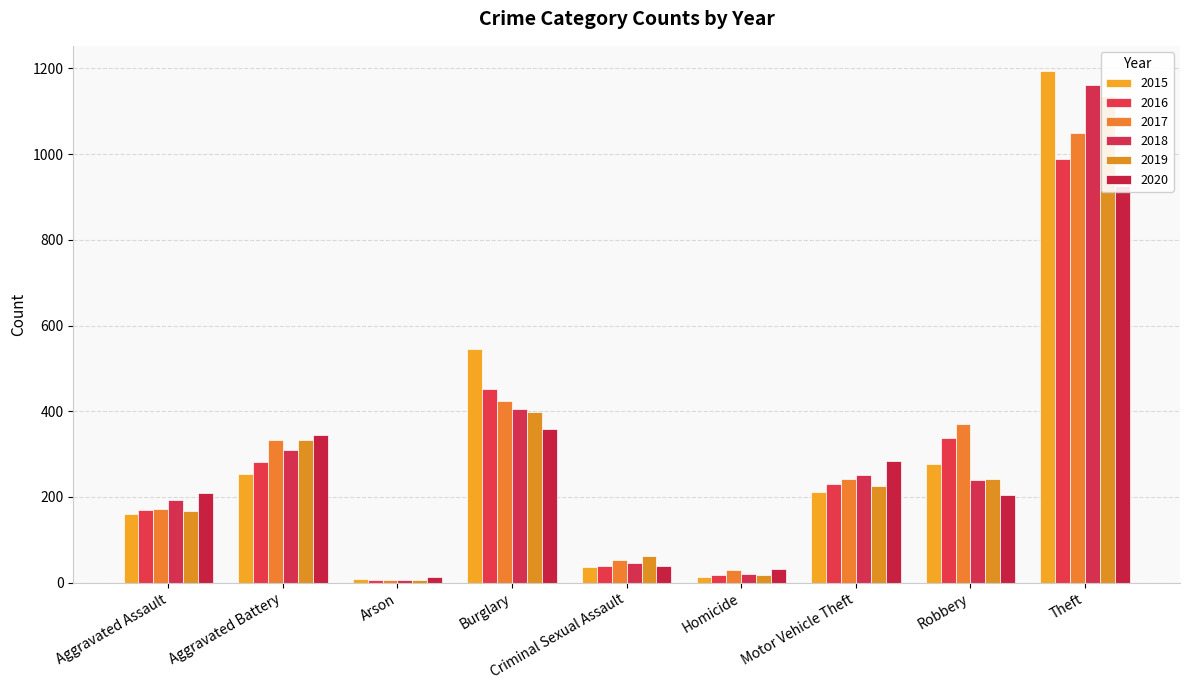

What is the difference between the 2015 values at Homicide and Theft?

1179